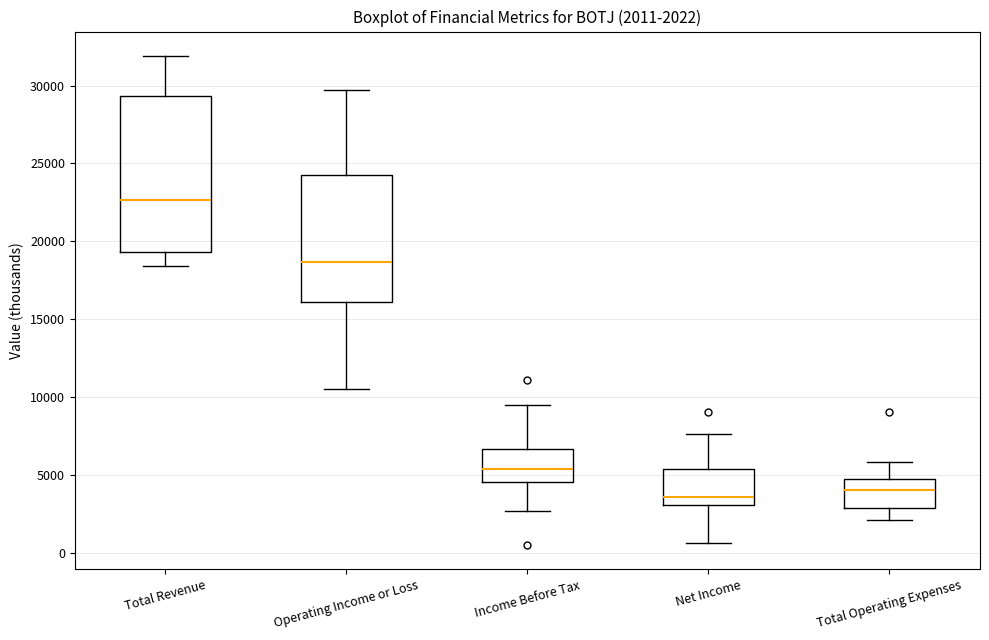

Comparing the boxes themselves (not the whiskers), which one is the tallest?

Total Revenue